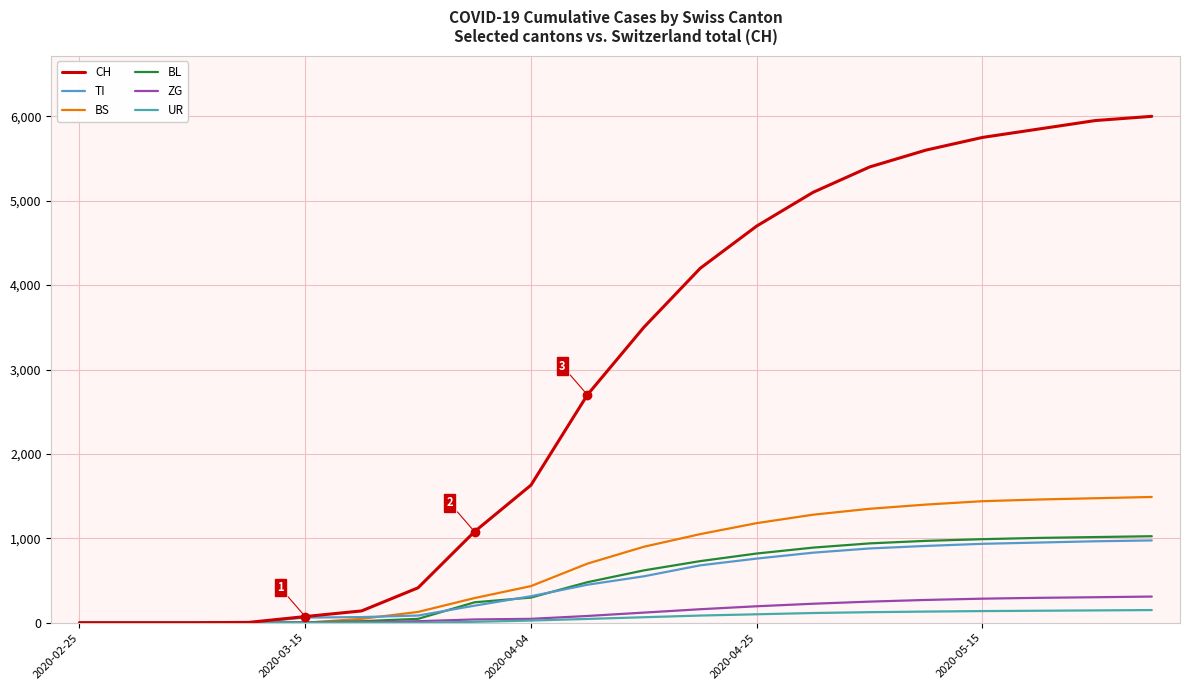

Which series has the largest range (max minus min)?

CH